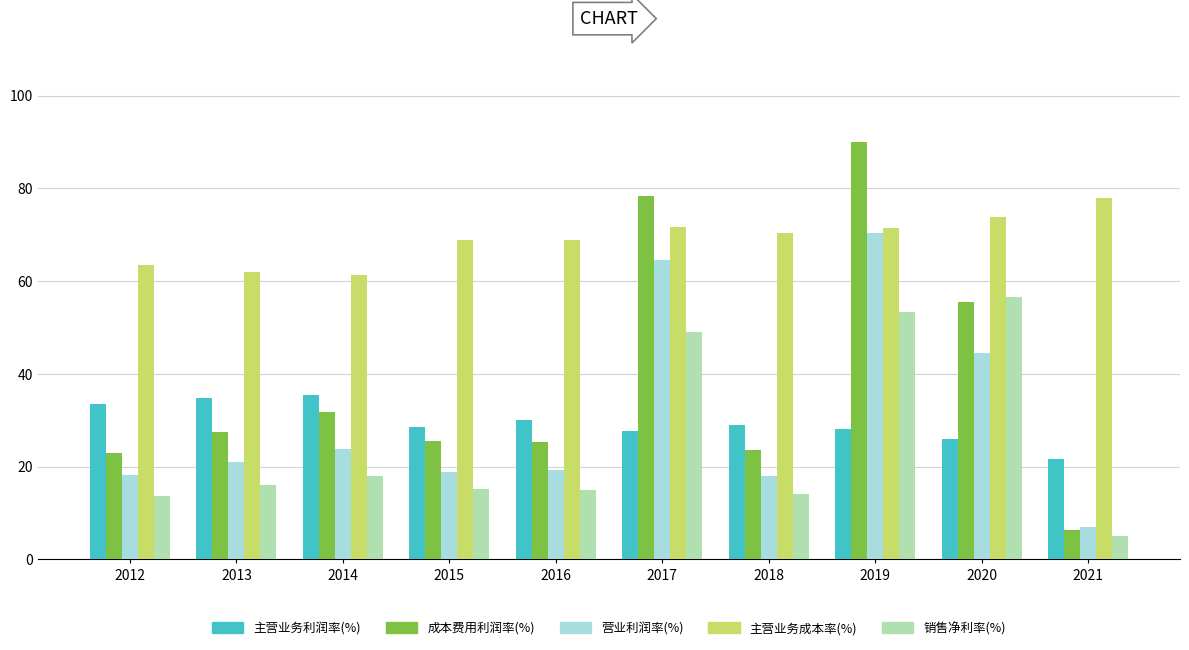

What value does the 营业利润率(%) series have at 2015?

18.9